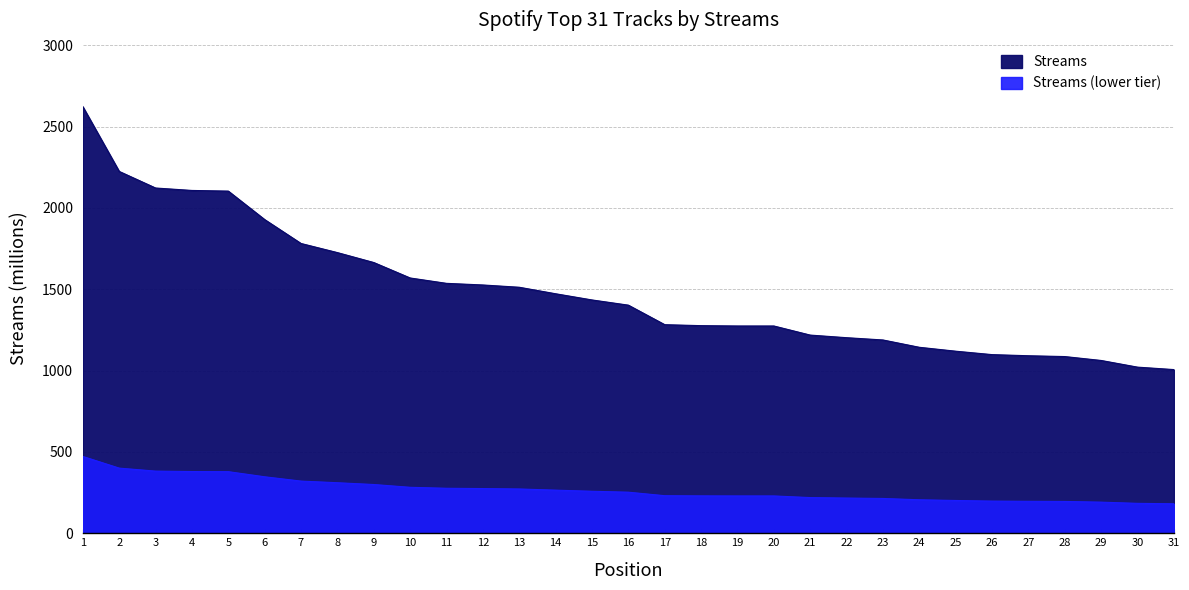

Reading right to left, extract all data points from this chart.

1006	1021	1062	1086	1091	1098	1119	1143	1188	1202	1218	1274	1274	1276	1282	1402	1434	1472	1512	1526	1536	1569	1664	1725	1781	1928	2103	2107	2122	2224	2622